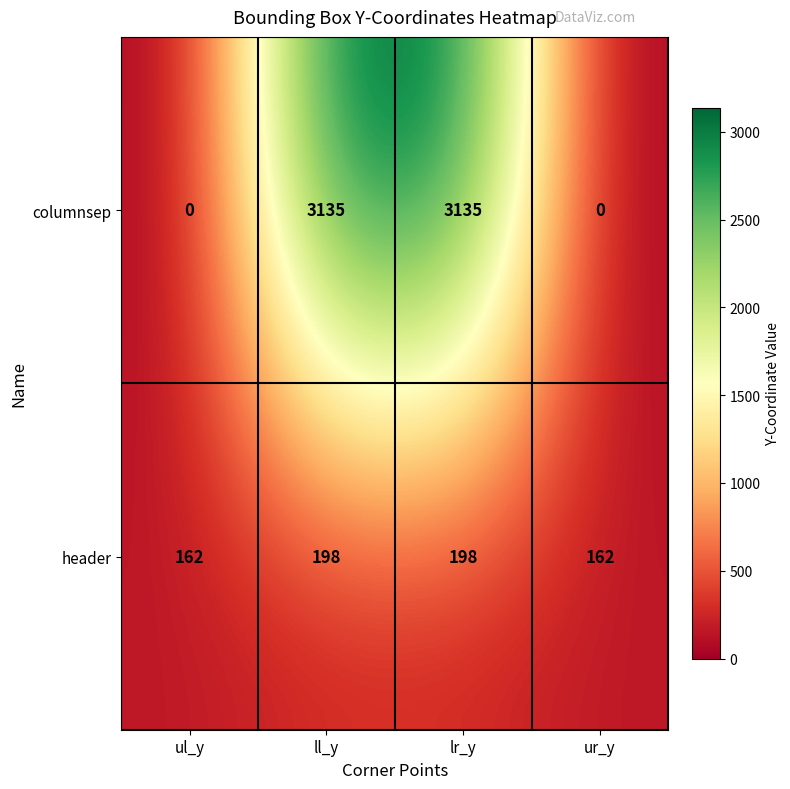

How many values in the header series are below 198?

2